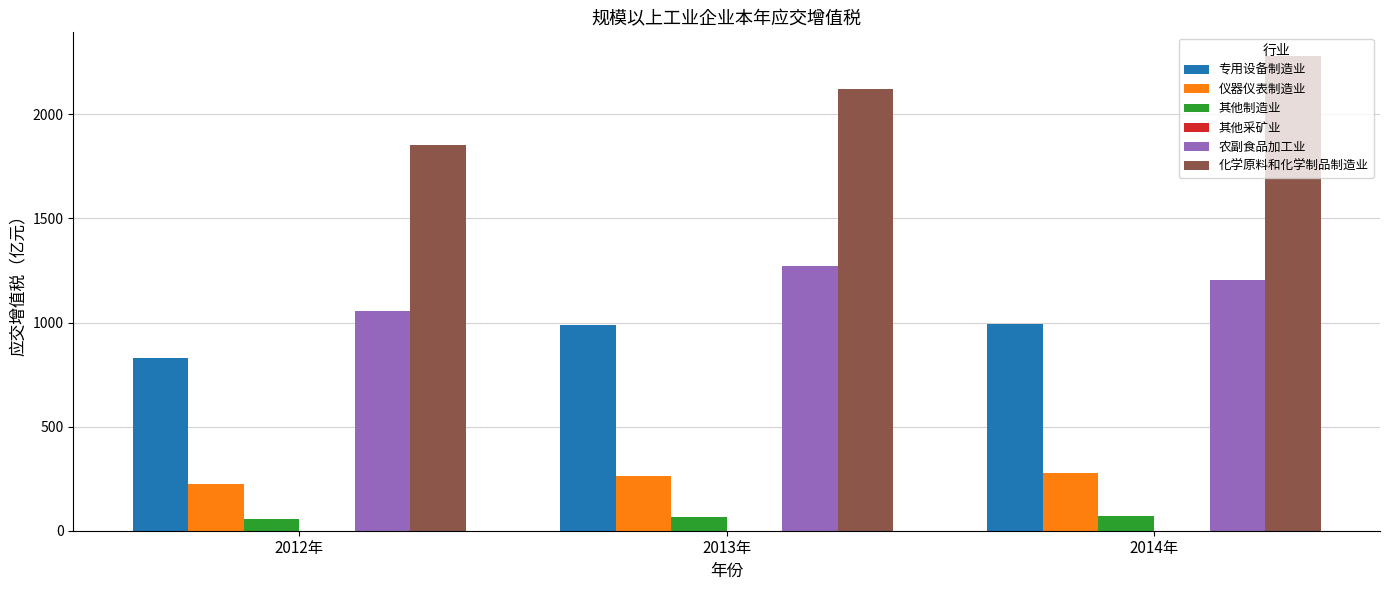

Does the chart contain stacked bars?

No